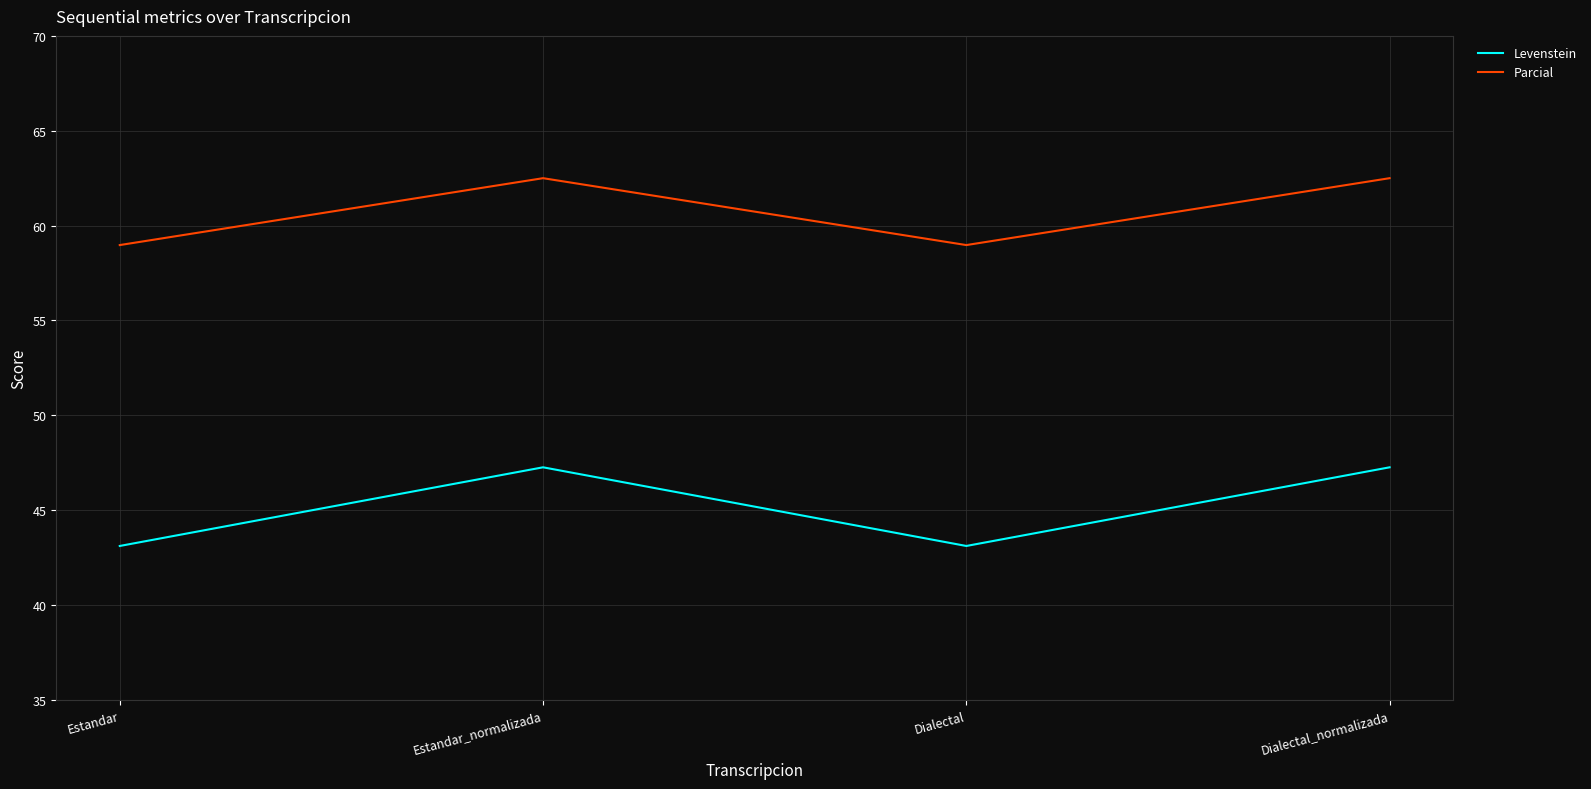

How many series are shown in this chart?

2